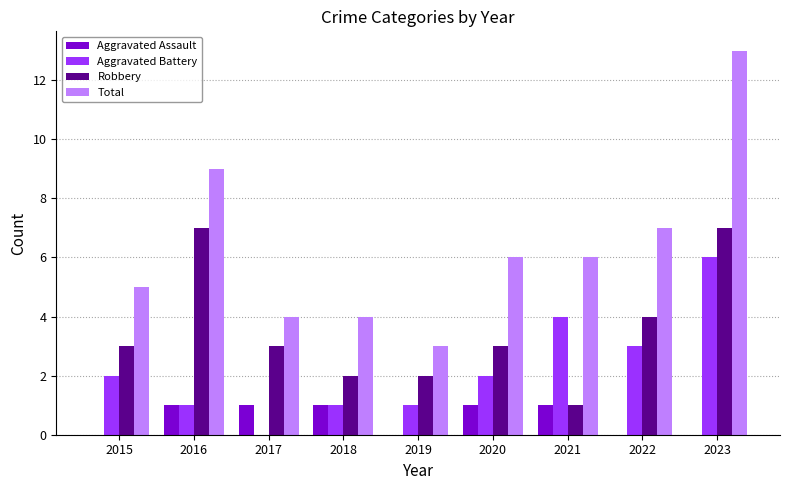

What is the sum of all Aggravated Battery values?

20